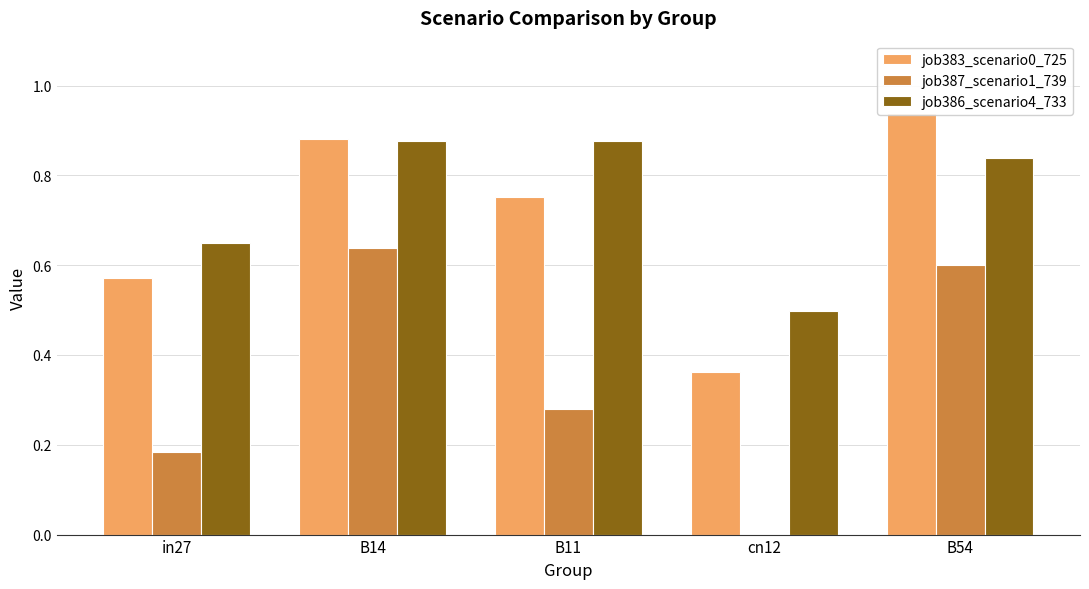

Reading right to left, list all the values displayed in this chart.

job383_scenario0_725: B54=0.9	cn12=0.4	B11=0.8	B14=0.9	in27=0.6
job387_scenario1_739: B54=0.6	cn12=0.0	B11=0.3	B14=0.6	in27=0.2
job386_scenario4_733: B54=0.8	cn12=0.5	B11=0.9	B14=0.9	in27=0.6